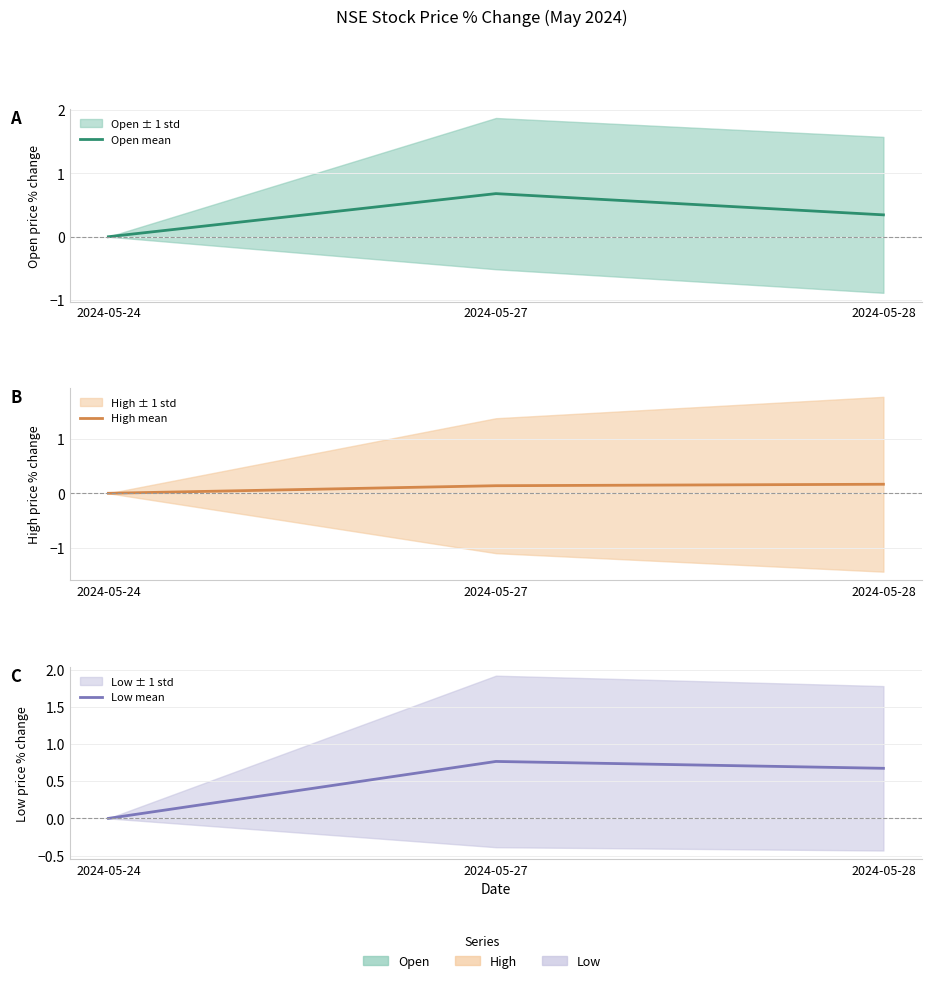

At how many categories does at least one series exceed 0?

2